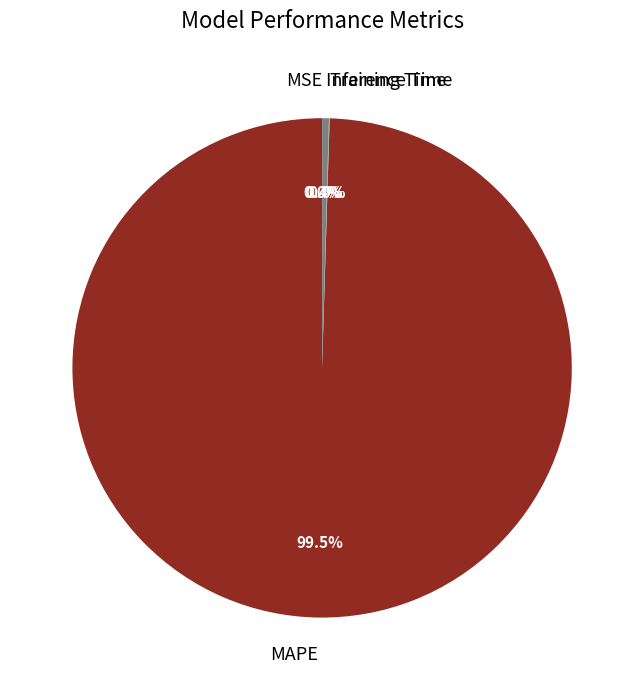

What is the largest slice in the pie chart?

MAPE